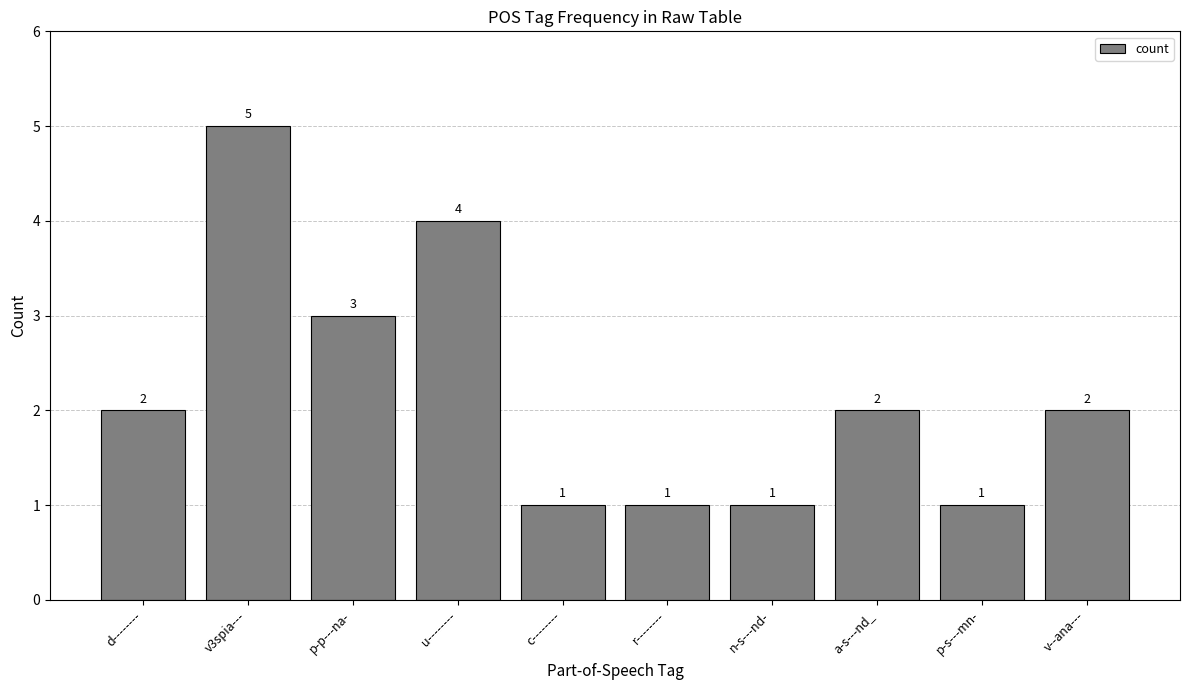

What is the difference between the maximum and minimum values?

4